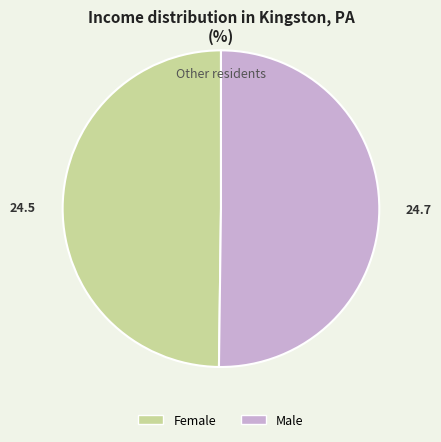

The Female slice represents 37% of the pie. True or false?

False